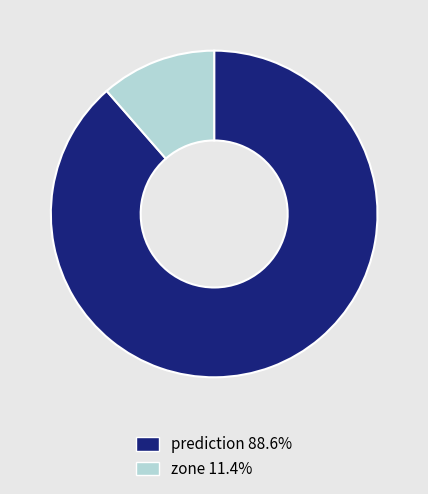

Approximately how many times larger is the value at prediction 88.6% compared to zone 11.4%?

7.8